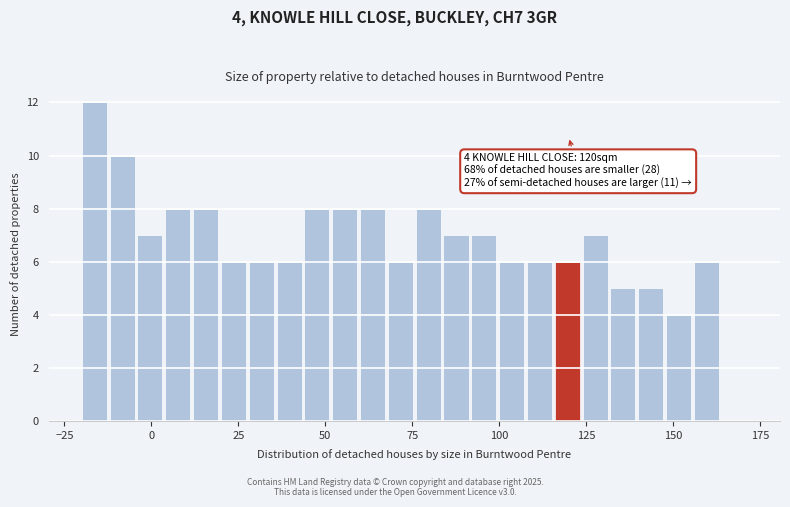

Read against the x-axis, roughly where is the centre of the tallest bar?

-15